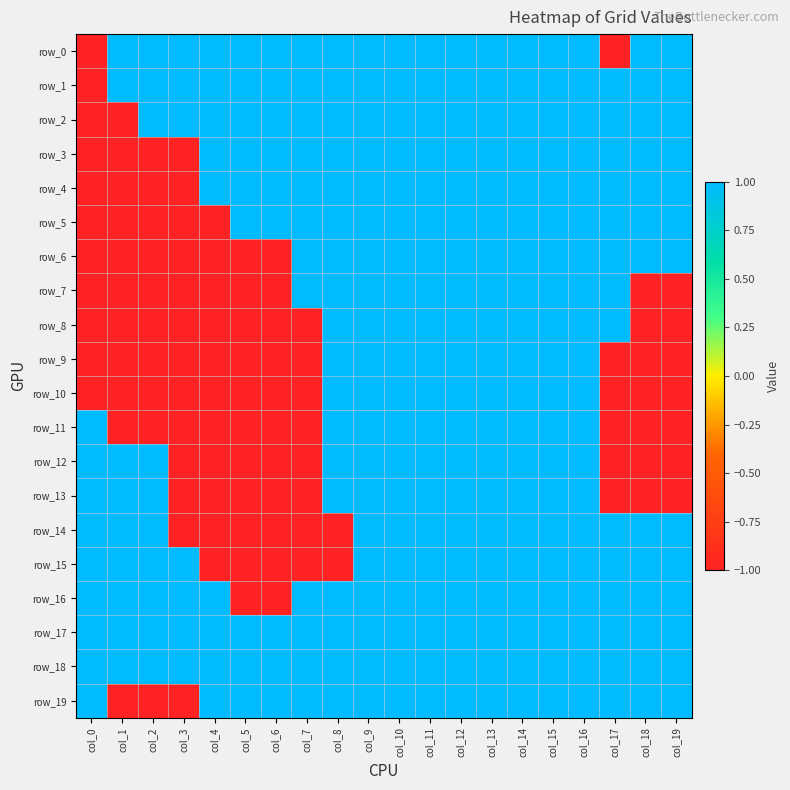

The value of row_5 at col_0 is -2. True or false?

False